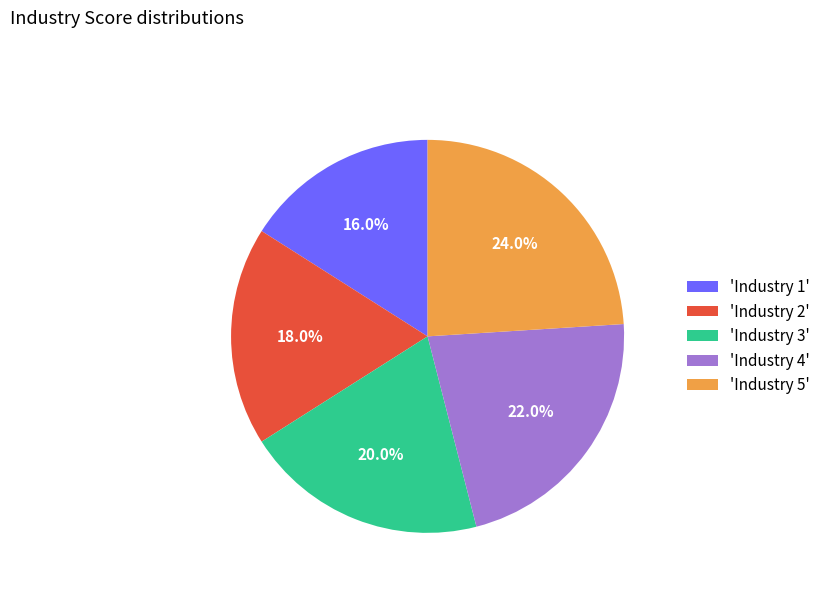

Does 'Industry 1' account for over 50% of the chart?

No